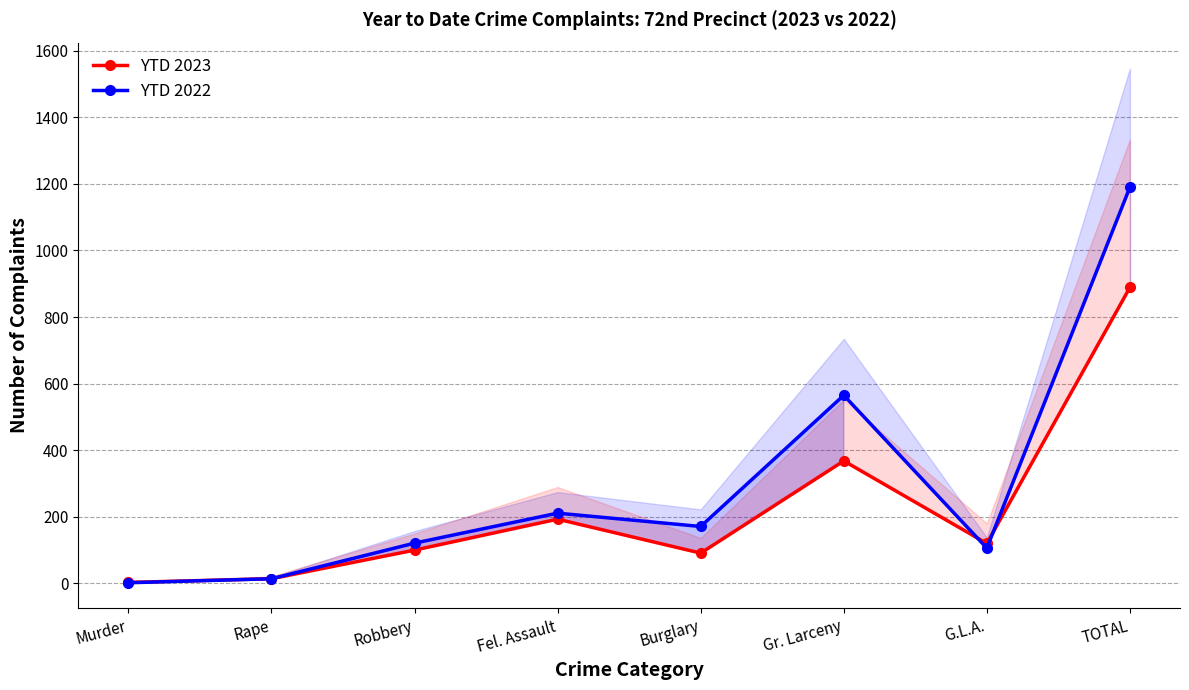

What is the difference between the highest and lowest values at Robbery?

21